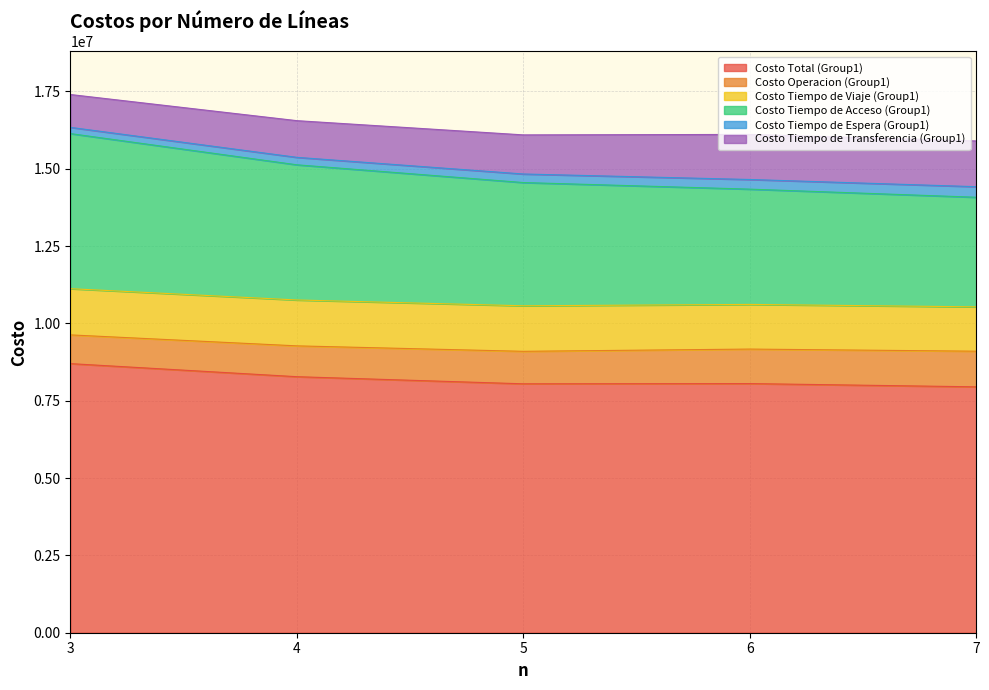

What is the lowest value of the Costo Tiempo de Espera (Group1) series?

201480.8